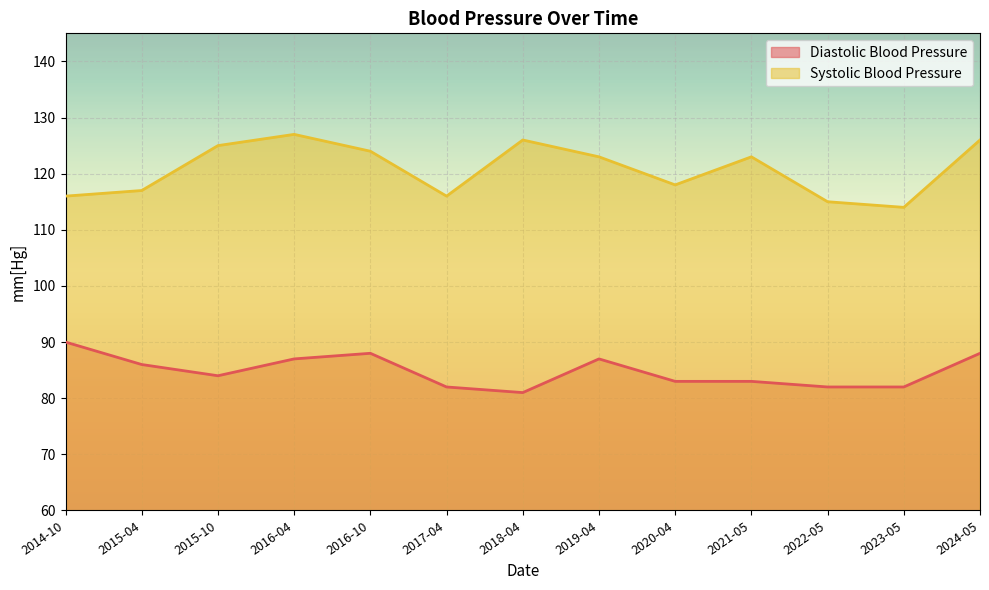

At which category does Diastolic Blood Pressure reach its first local peak?

2016-10